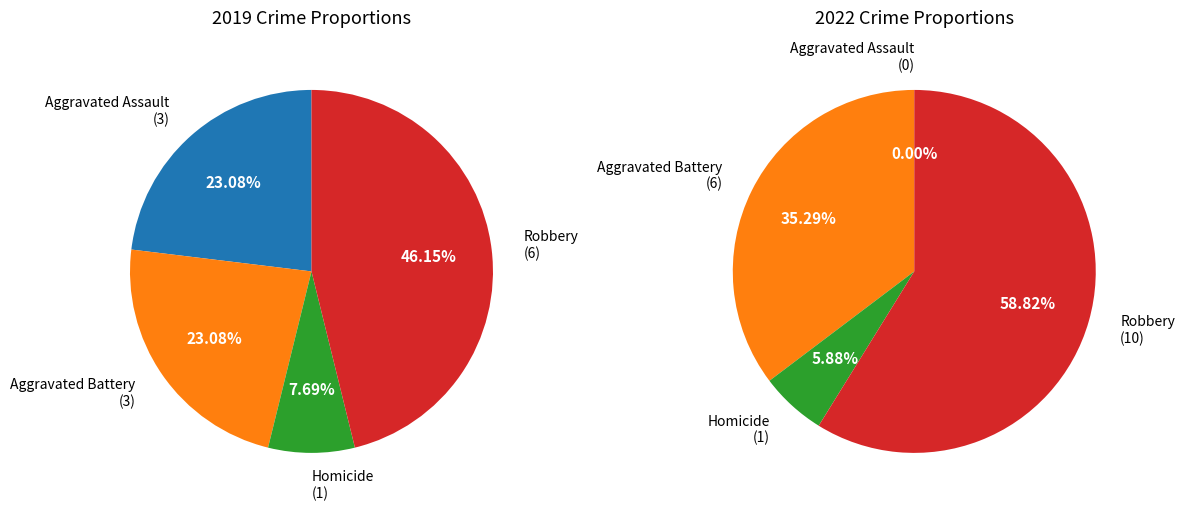

Is it true that Aggravated Assault is 23% of the pie?

True